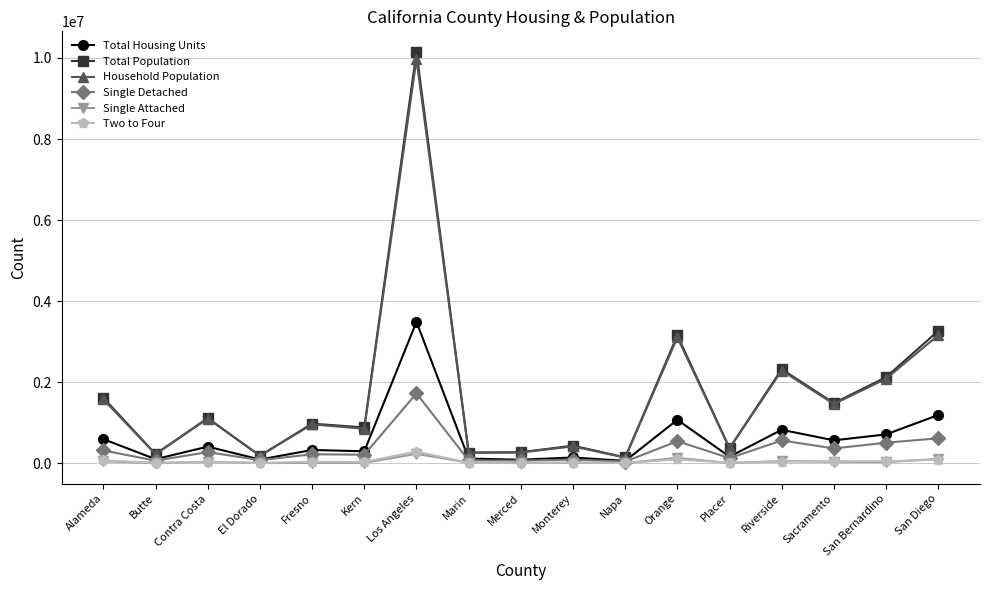

What position from the right is El Dorado?

14